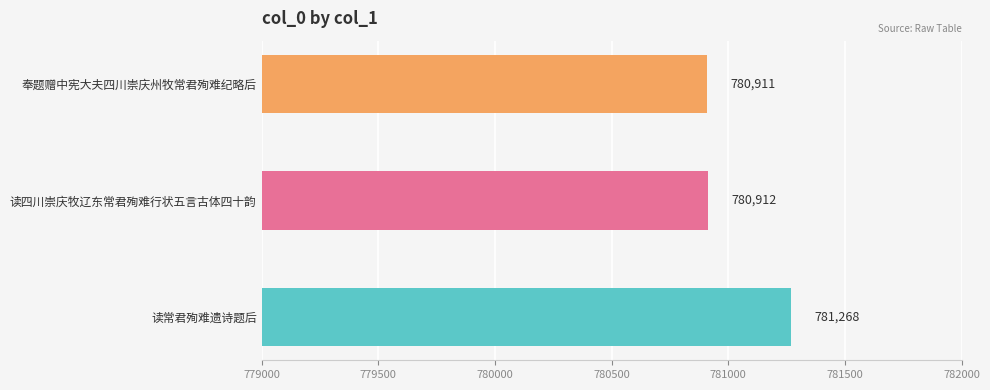

Does the chart contain any negative values?

No